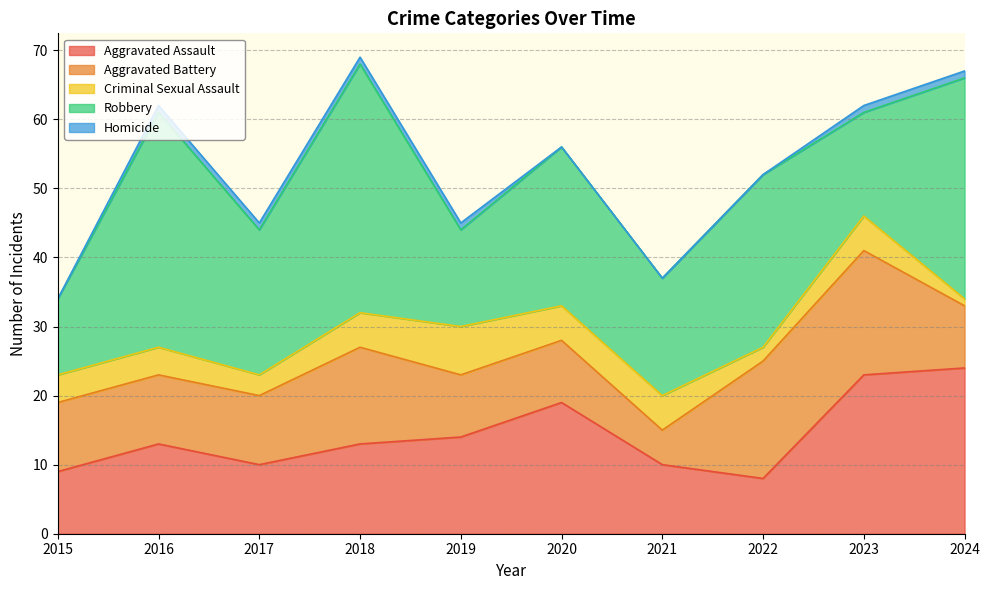

Which series has the largest total across all categories?

Robbery